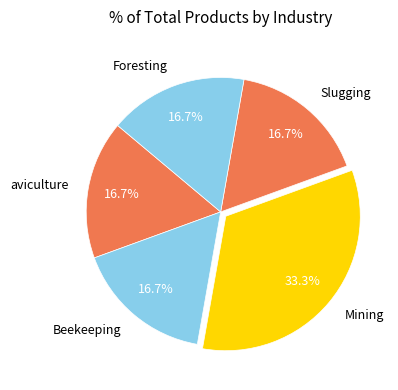

Does Beekeeping account for over 50% of the chart?

No